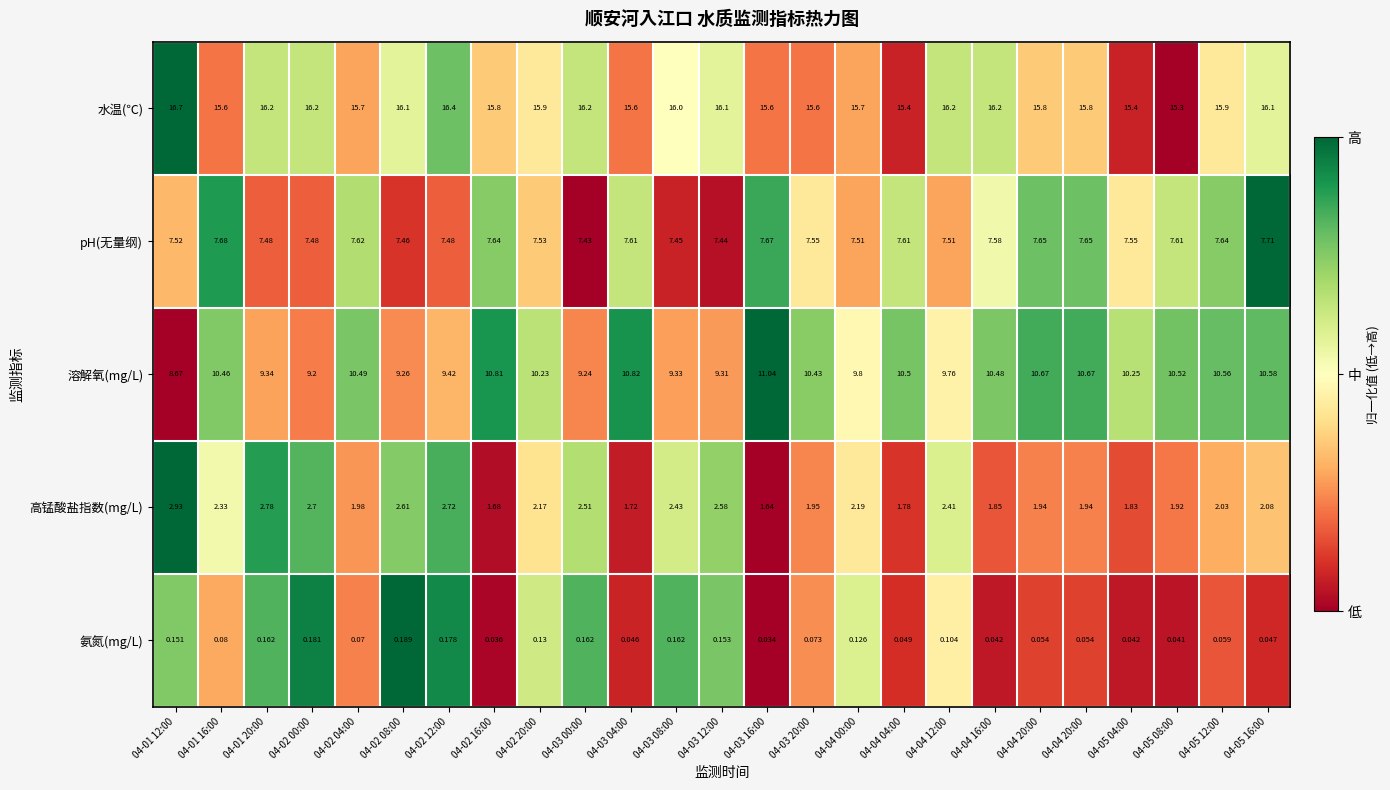

Which series has the largest range (max minus min)?

溶解氧(mg/L)